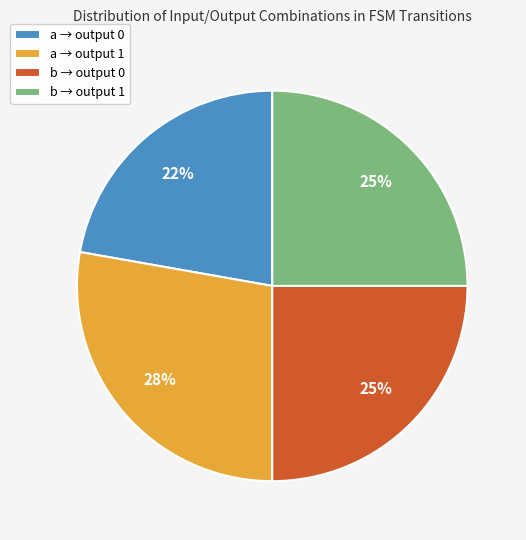

True or false: a → output 1 accounts for 28% of the total.

True